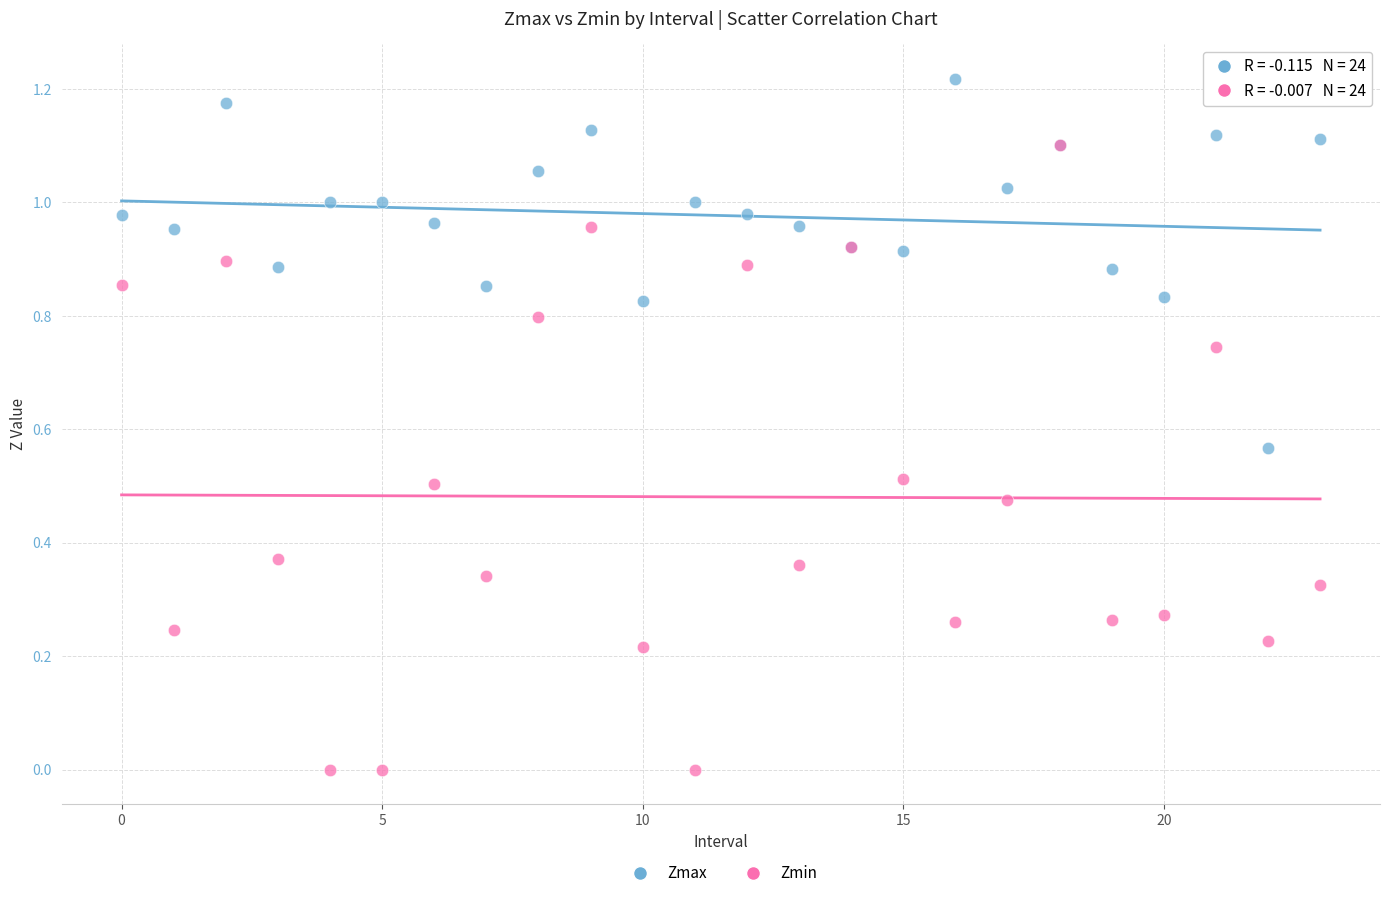

What are all the series names shown in the legend?

Zmax, Zmin